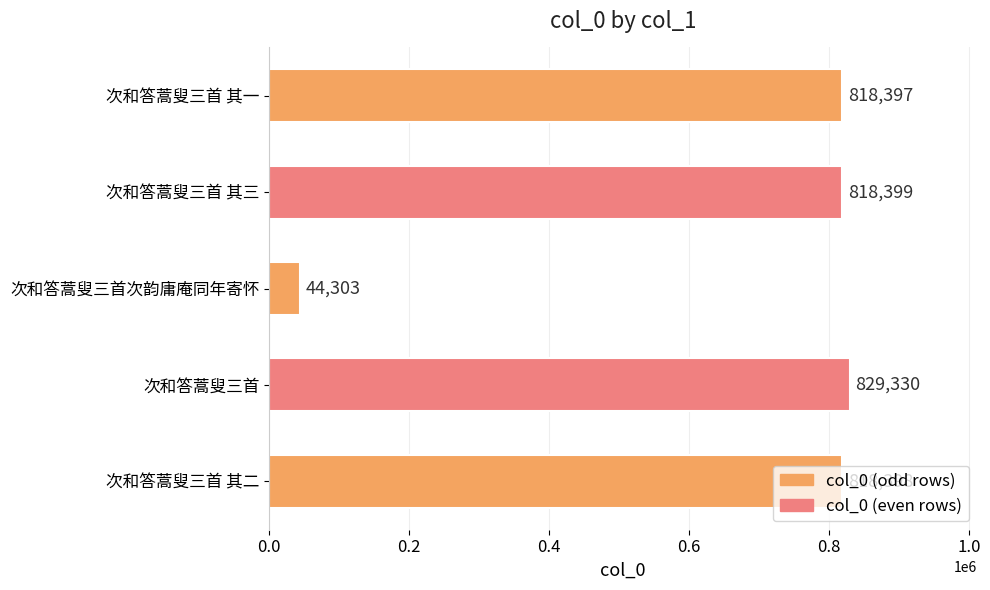

What is the change in value from 次和答蒿叟三首 其二 to 次和答蒿叟三首 其三?

+1